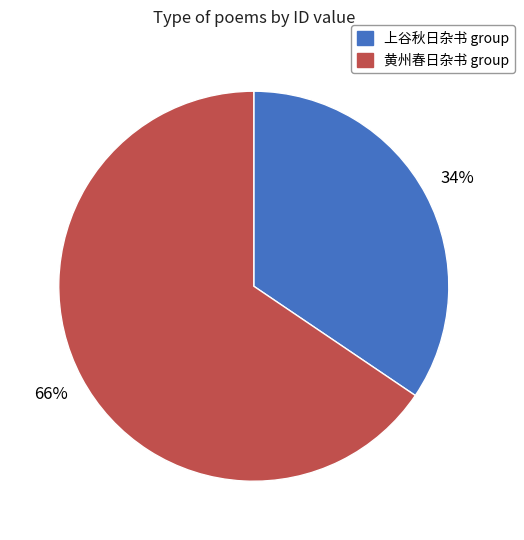

Is there any slice that represents more than half of the pie?

Yes